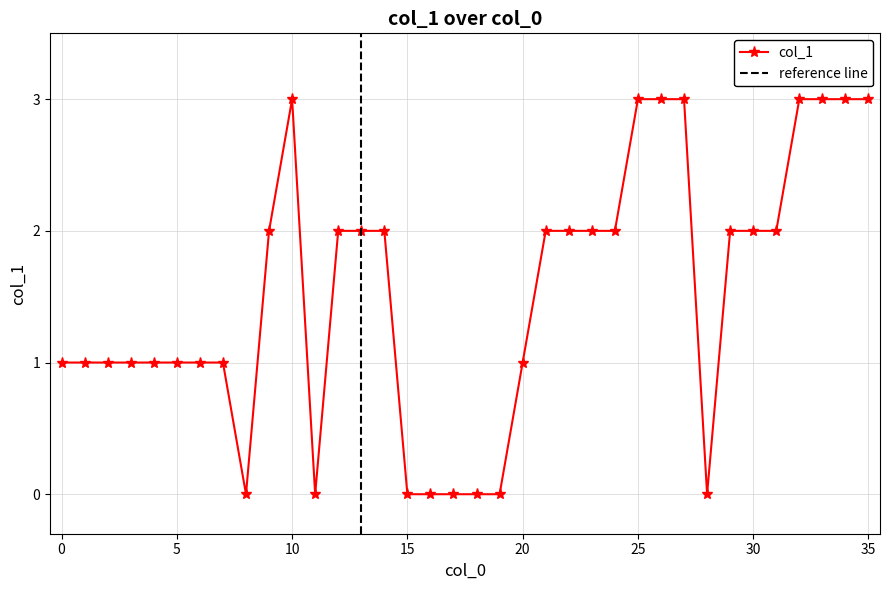

At which label does the data first exceed 2?

10